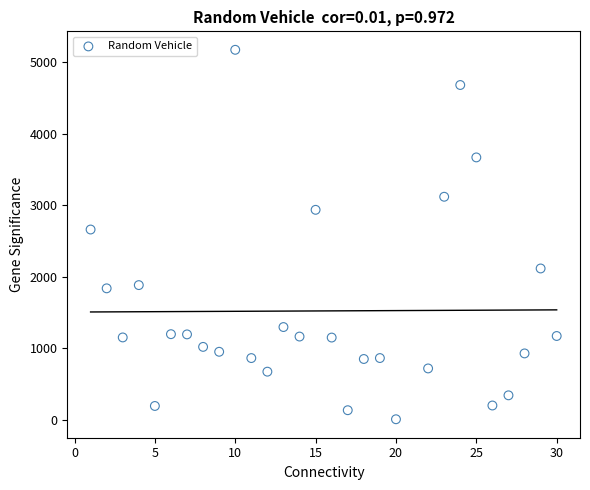

What is the range of Y values (max minus min)?

5168.1